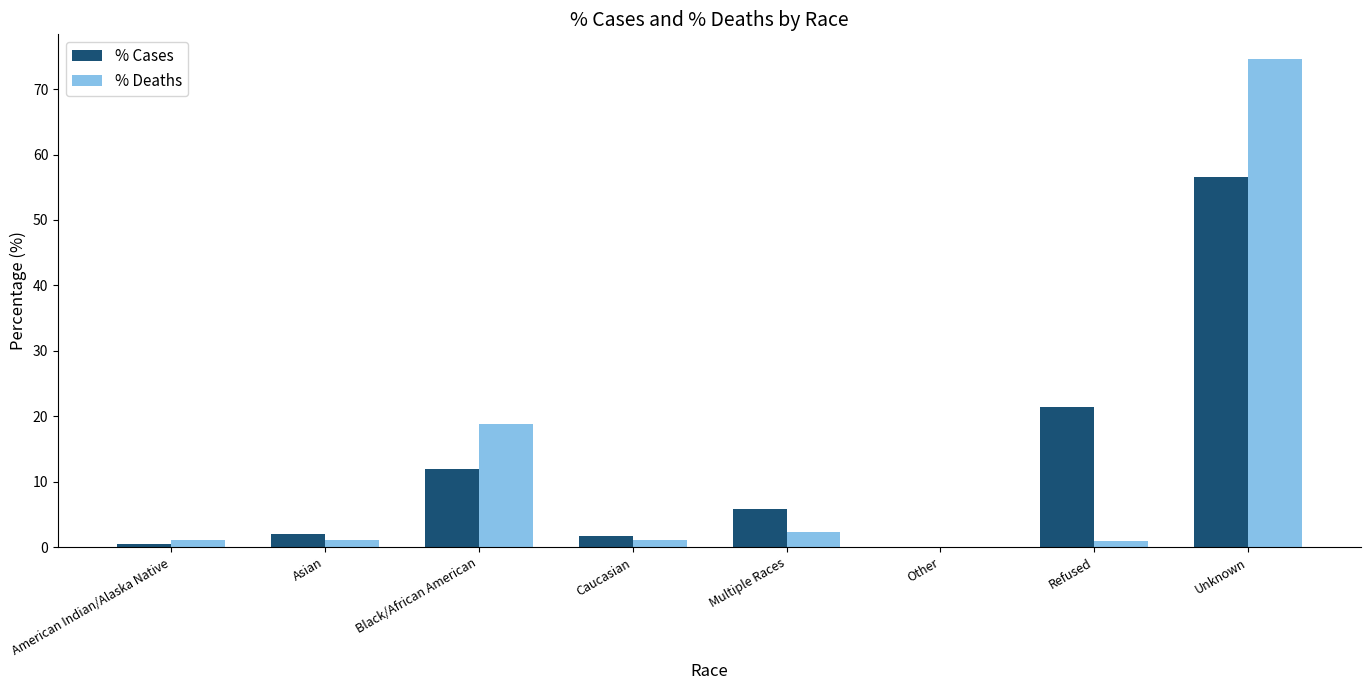

The value of % Cases at Caucasian is 1.7. True or false?

True